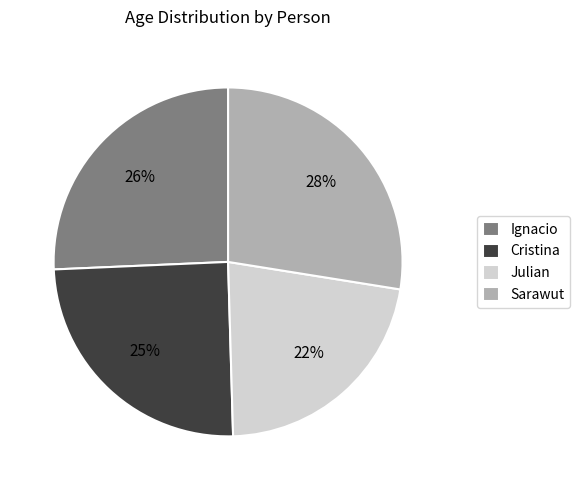

What is the largest slice in the pie chart?

Sarawut